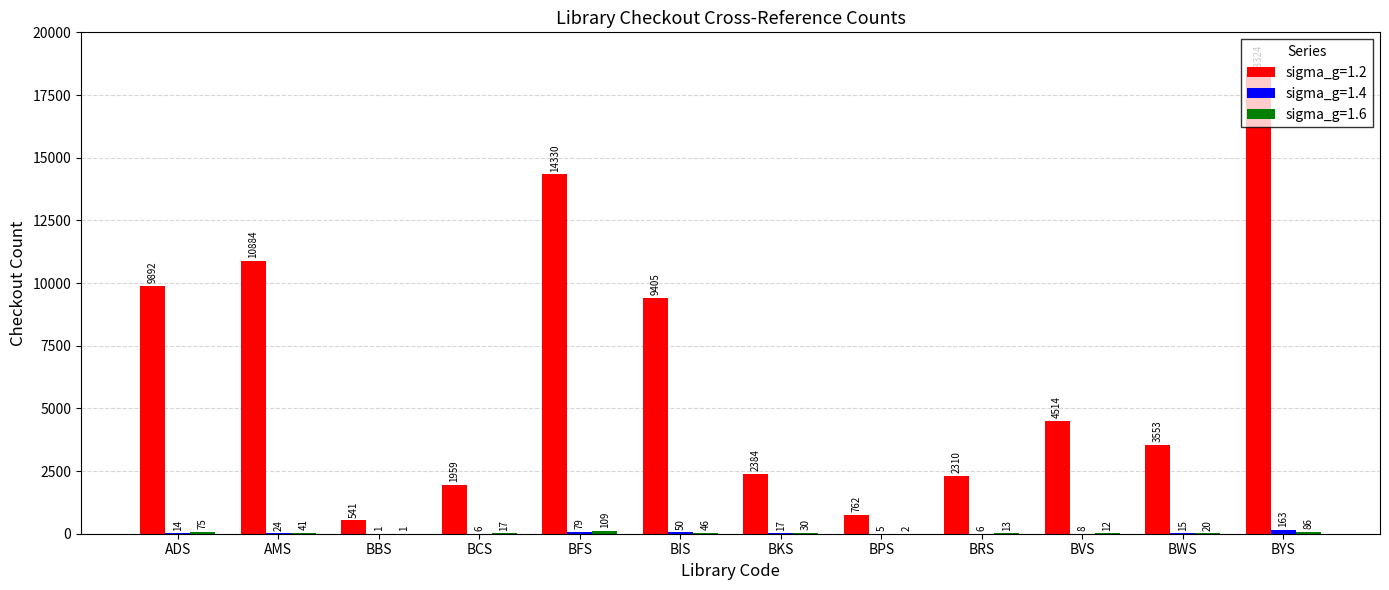

Read the sigma_g=1.2 value at AMS.

10884